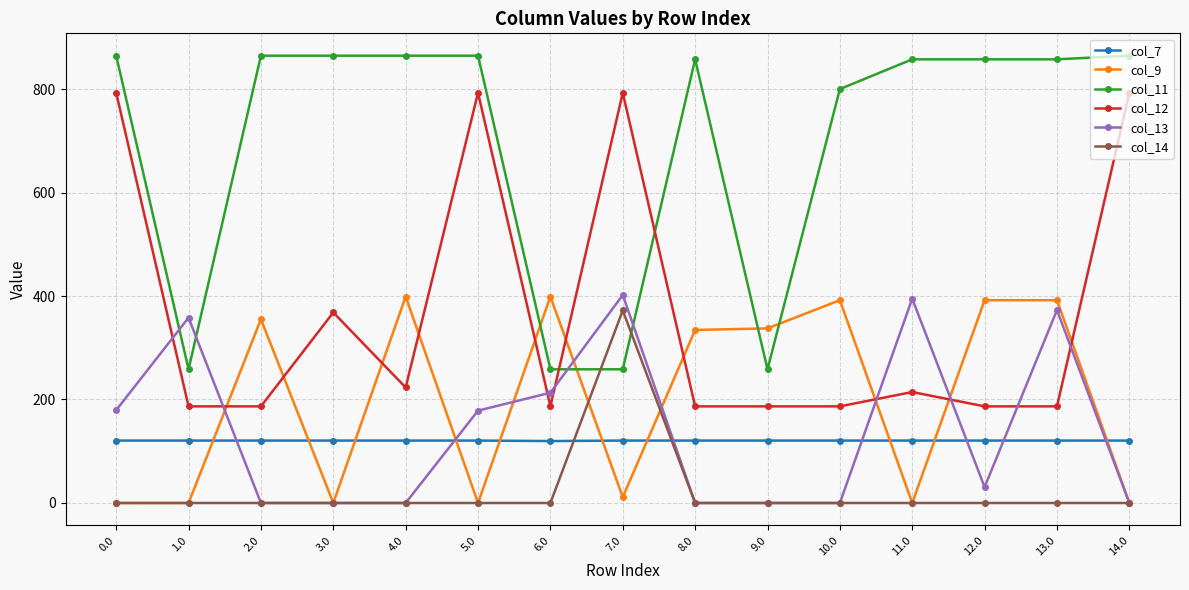

True or false: col_11 and col_14 cross at least once.

True